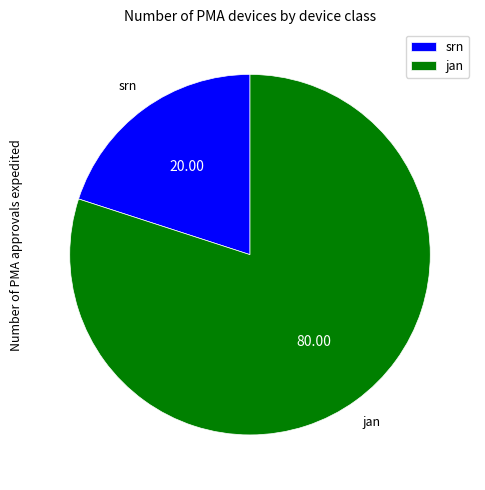

Do srn and jan together represent more than half of the pie?

Yes